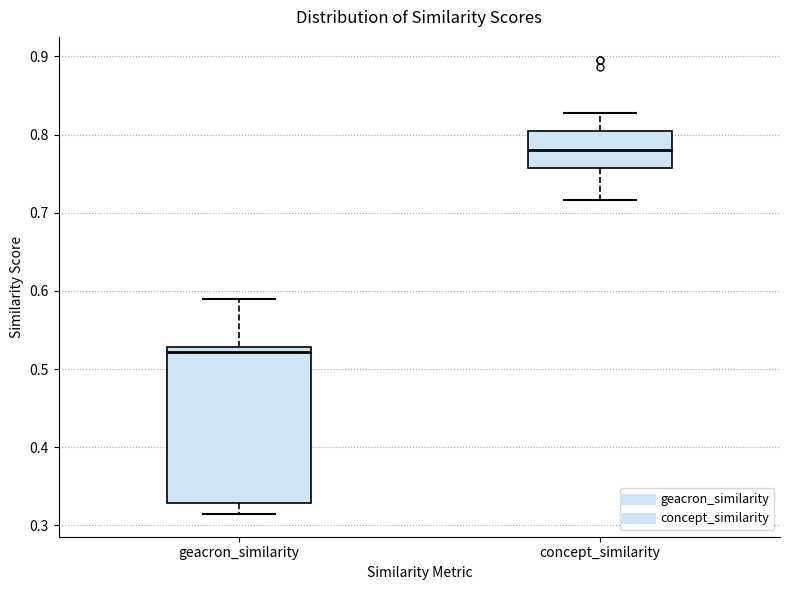

Reading left to right, read every box against the y-axis: the position of its median line, the range the box covers, and the ends of its whiskers. The values are not printed on the chart, so give them approximately, as read against the axis.

geacron_similarity: median 0.52, box 0.33 to 0.53, whiskers 0.31 to 0.59
concept_similarity: median 0.78, box 0.76 to 0.81, whiskers 0.72 to 0.83